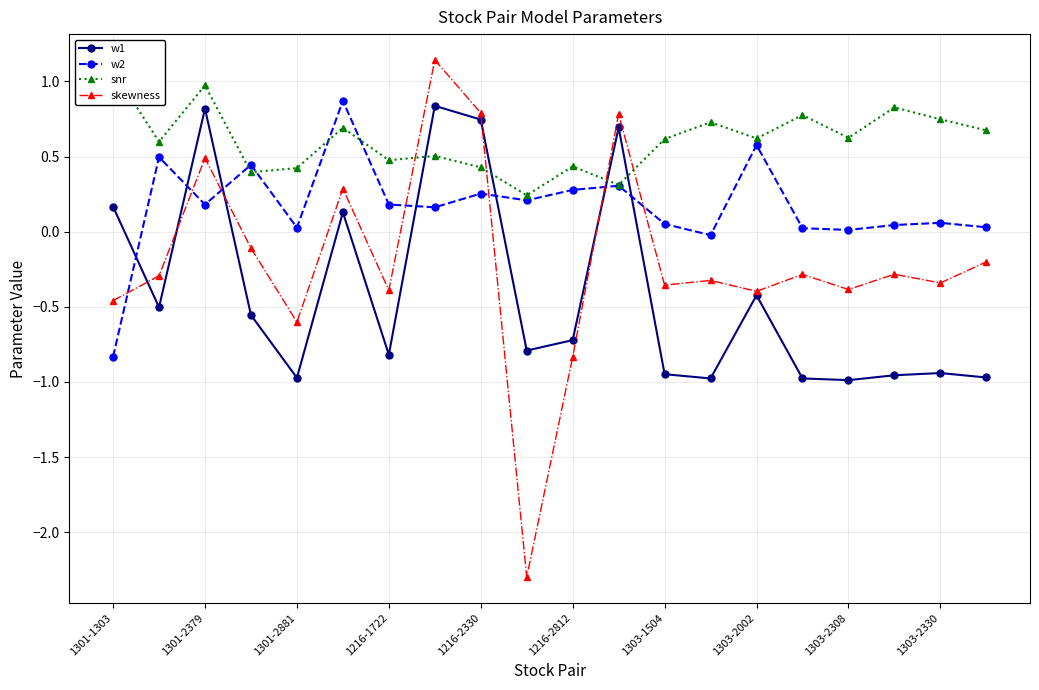

Which series changed the most between 1301-1303 and 13?

w1